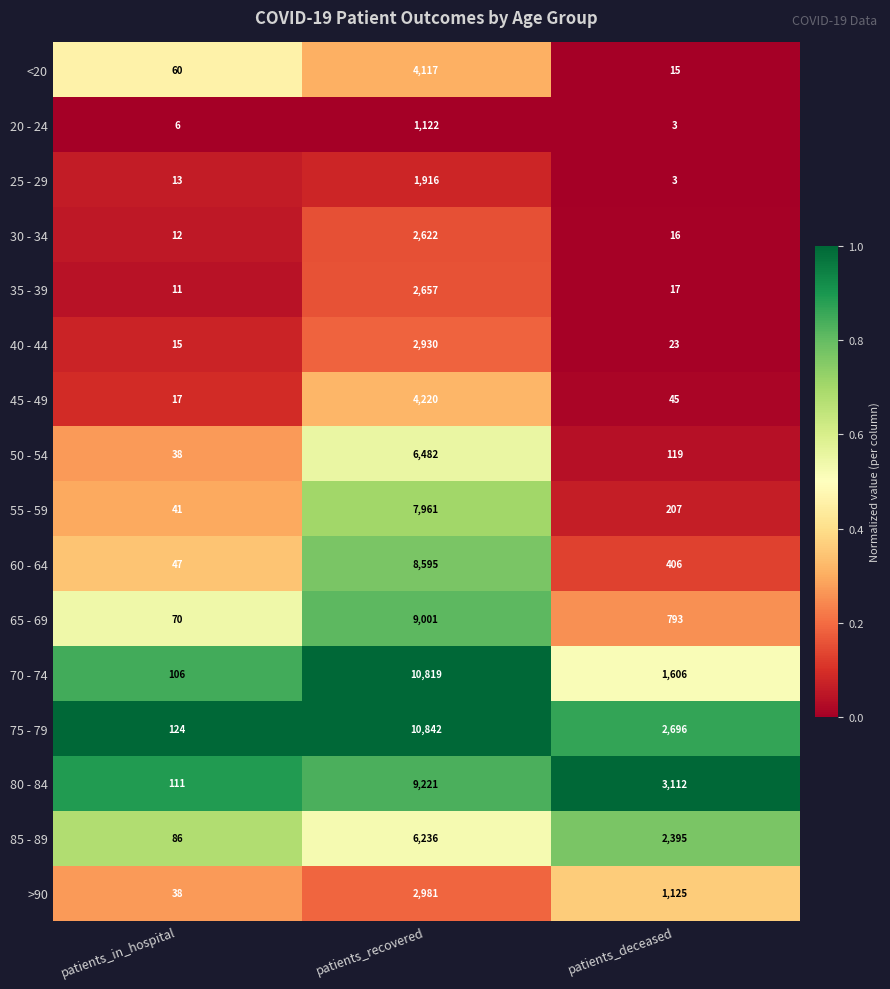

Is the value of 30 - 34 at patients_recovered greater than the value of 45 - 49 at patients_deceased?

Yes